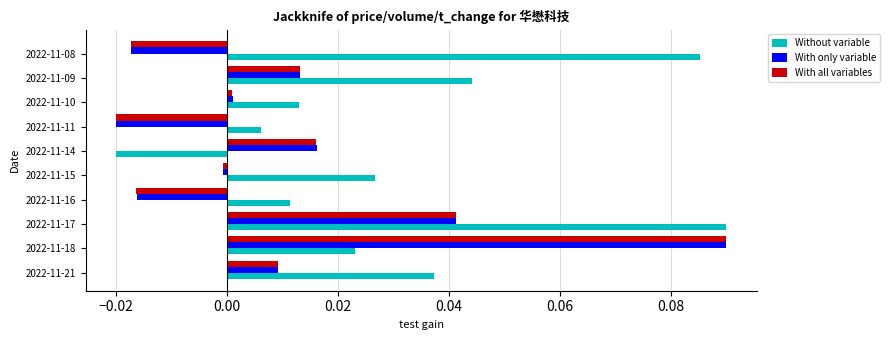

Which series has the largest total across all categories?

Without variable